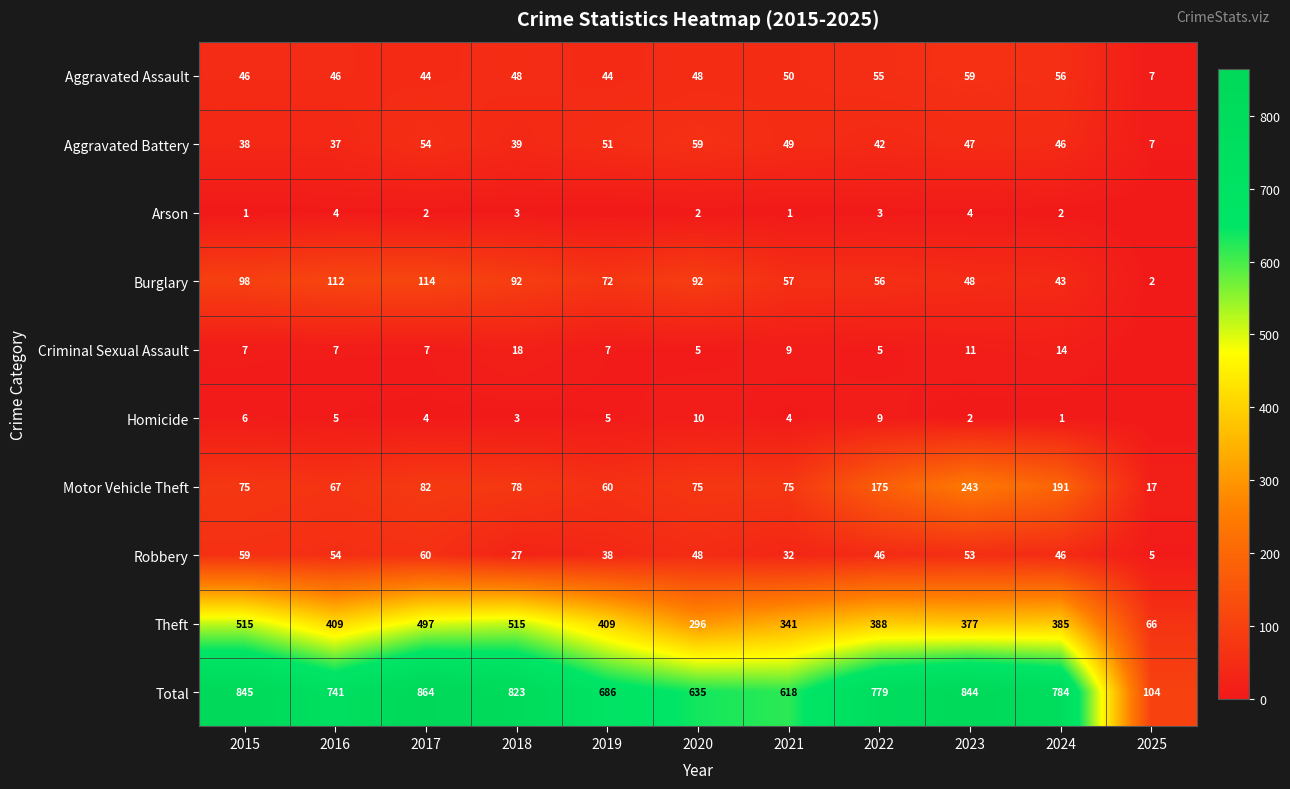

What is the lowest value of the Theft series?

66